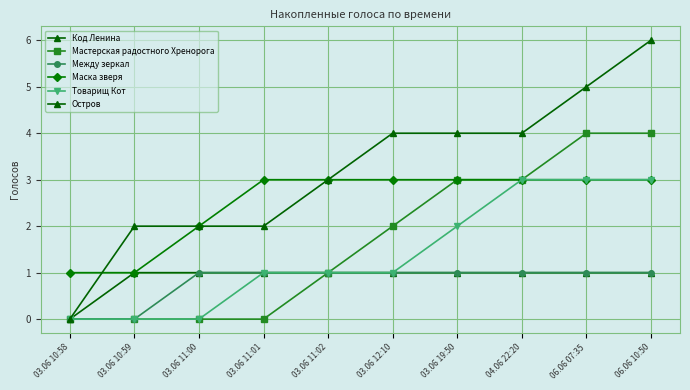

Count the Остров values in the range 2 to 4.

7